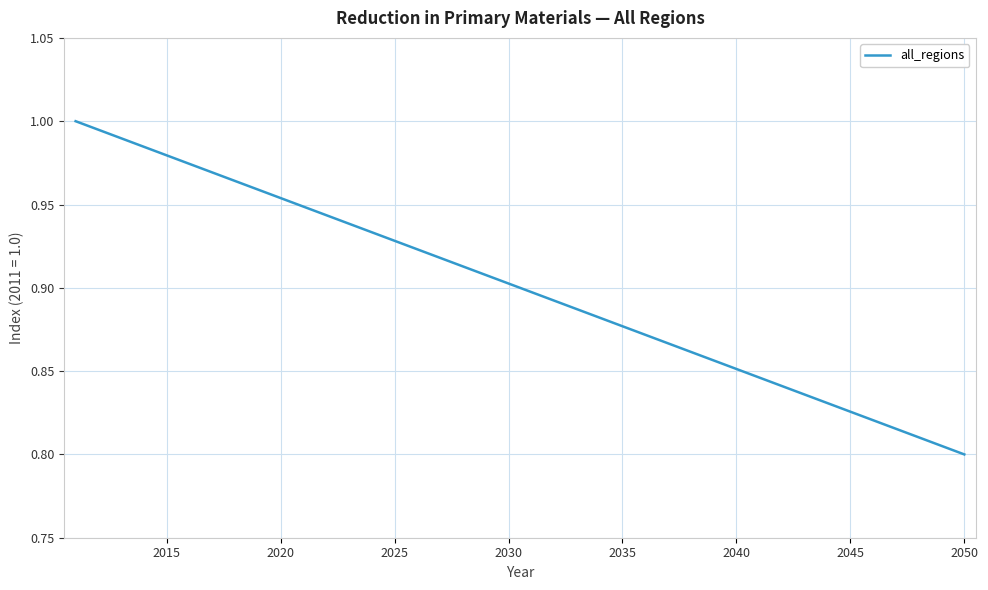

True or false: there are more than 0 points higher than both neighbors.

False